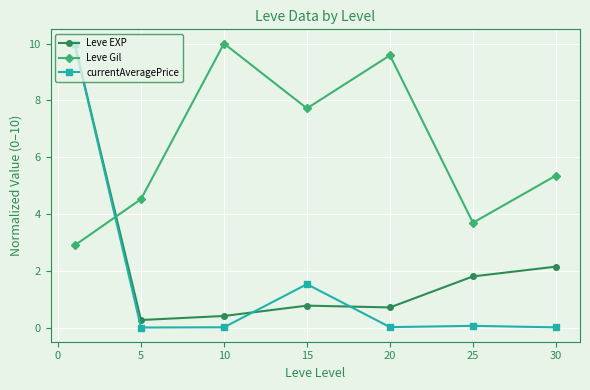

Which series has the largest total across all categories?

Leve Gil